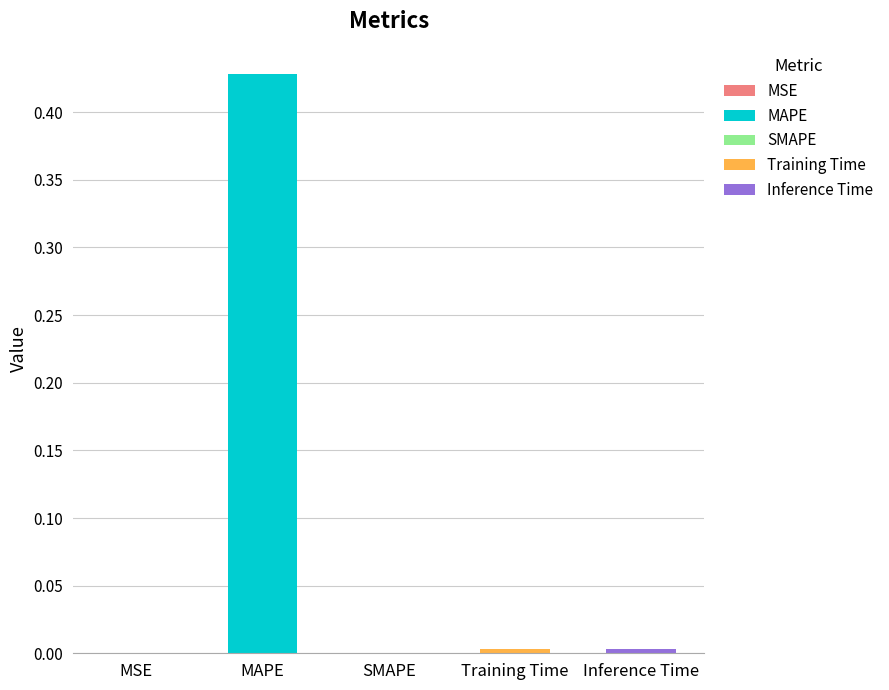

Which label corresponds to the largest value in the chart?

MAPE